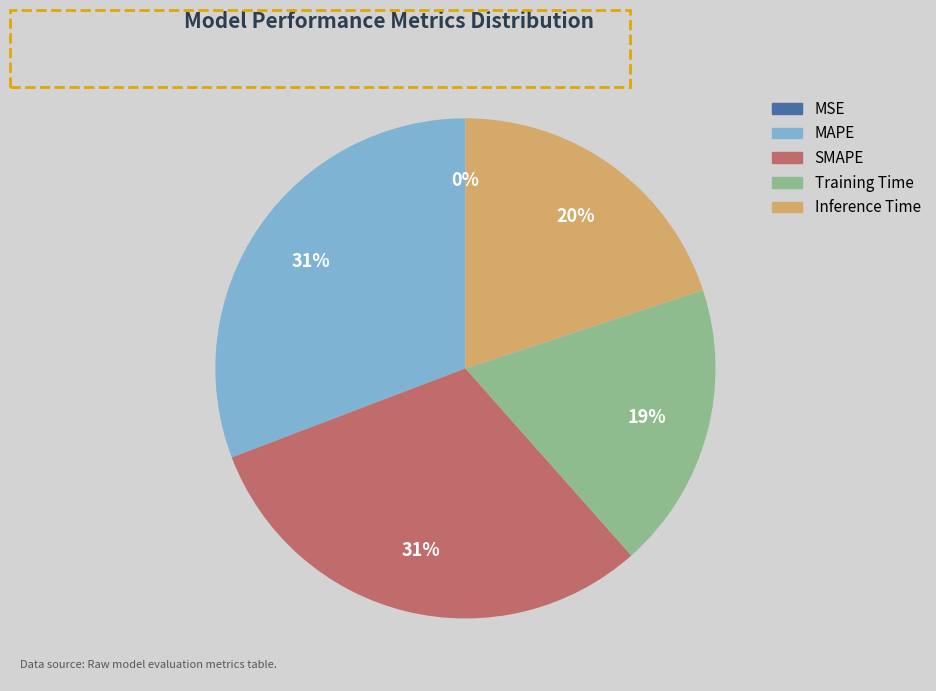

To the nearest percent, what portion does Inference Time represent?

20%